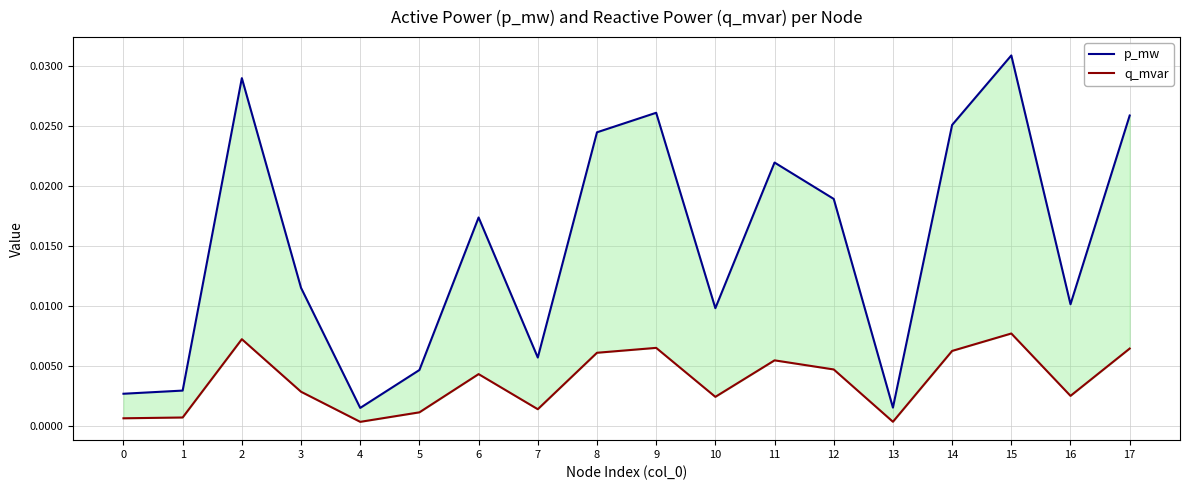

Between 0 and 12, which series saw the biggest shift?

p_mw